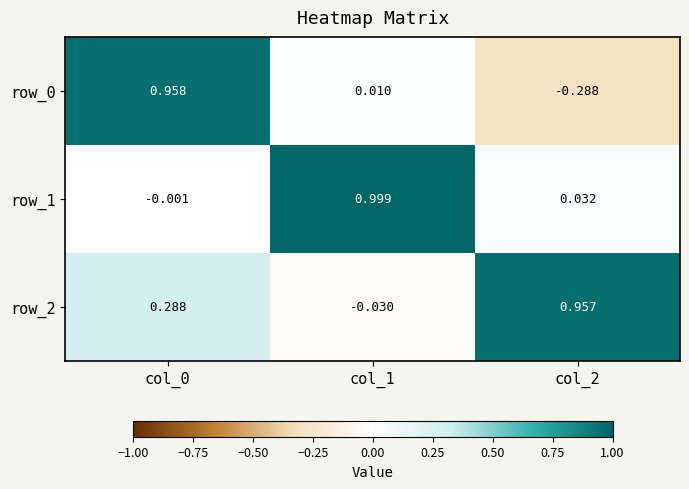

List the series in order of their peak value, highest first.

row_1, row_0, row_2